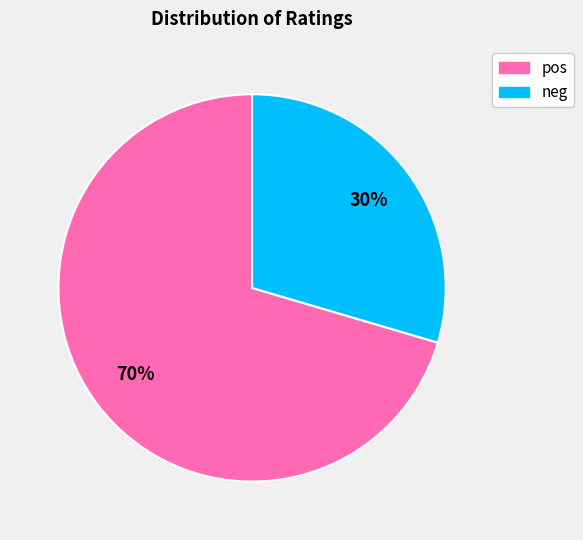

Between pos and neg, which is larger?

pos